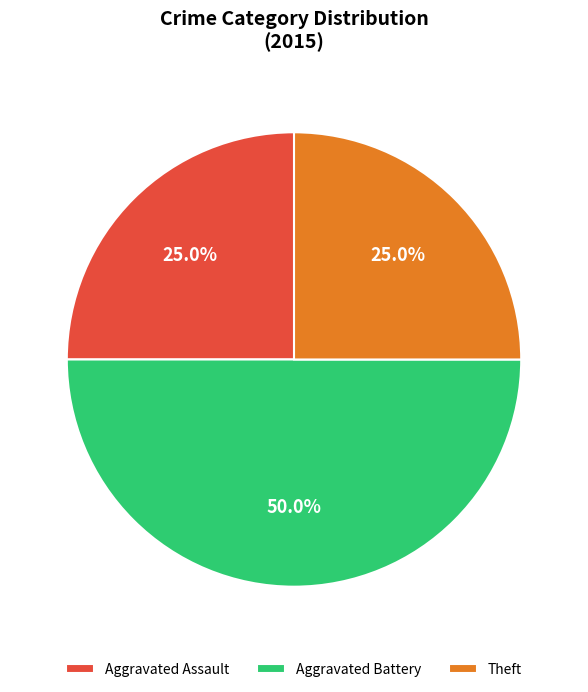

Combined, do Aggravated Assault and Aggravated Battery account for over 50%?

Yes